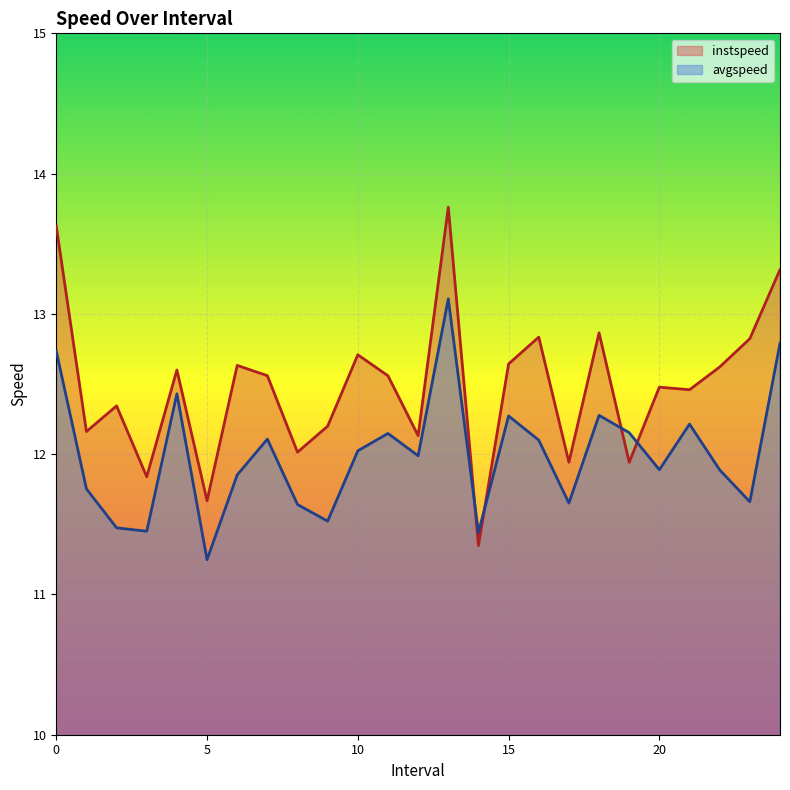

Is the value of instspeed at 18.0 greater than the value of avgspeed at 19.0?

Yes